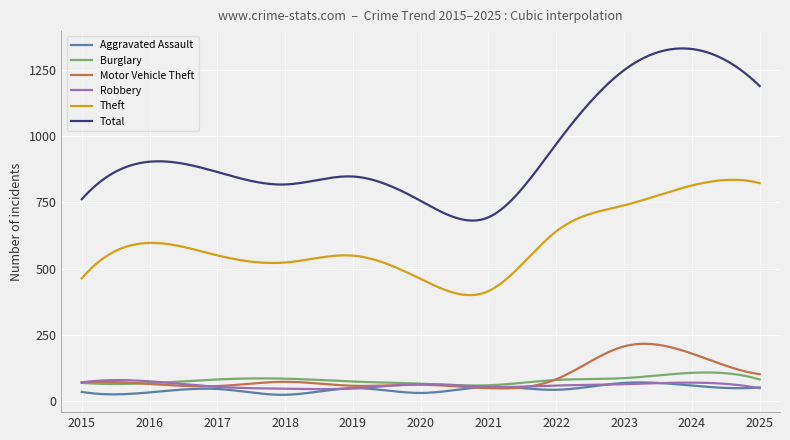

True or false: Burglary and Theft intersect in this chart.

False